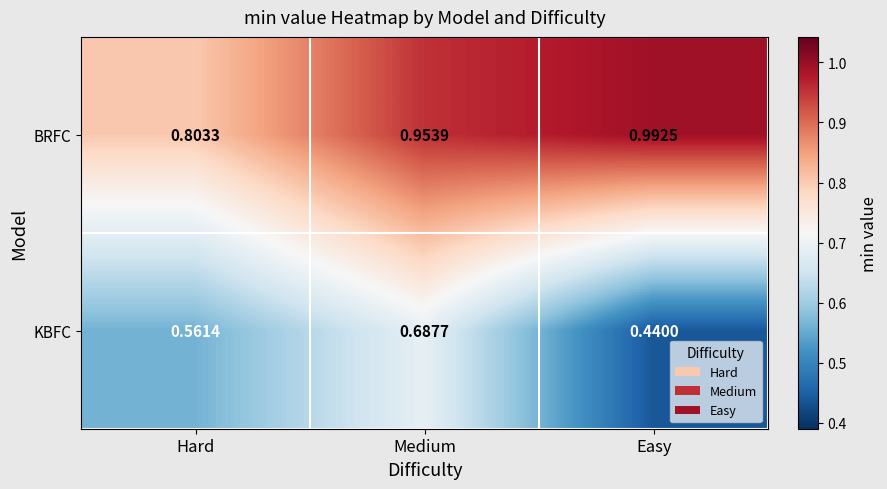

Which series changed the most between Medium and Easy?

KBFC